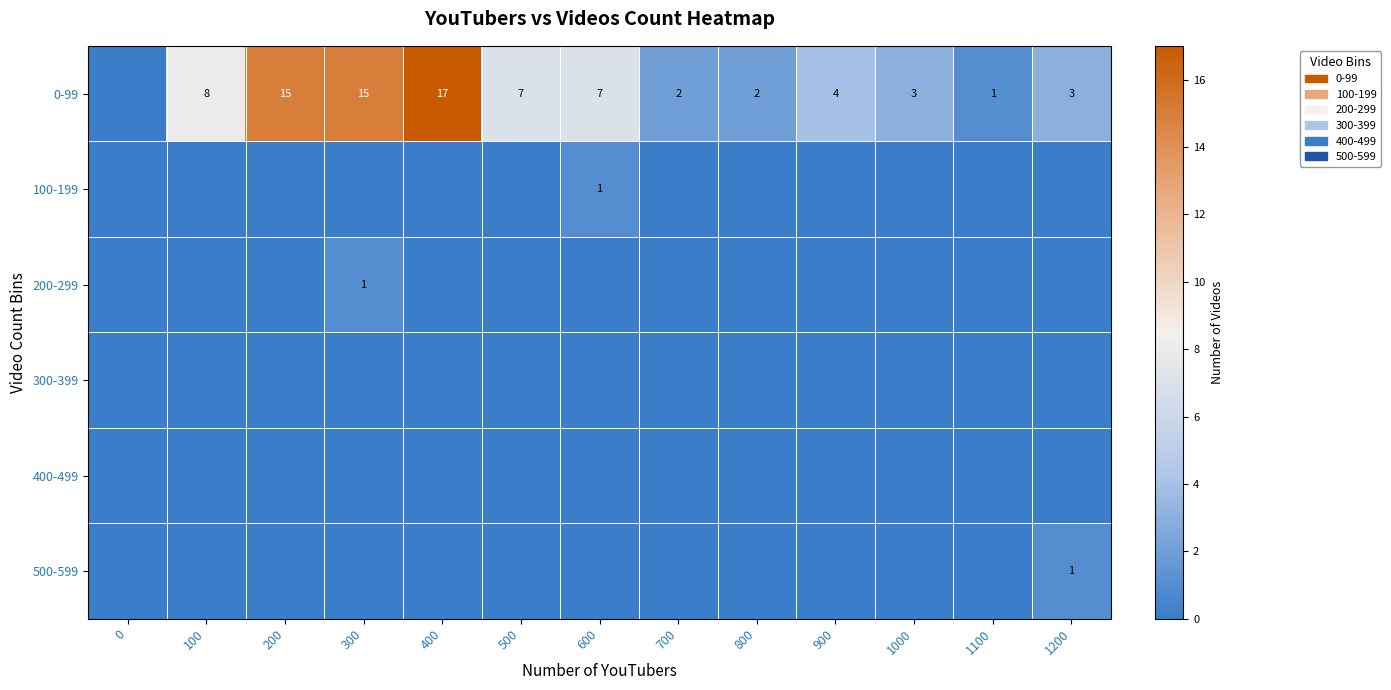

Which label corresponds to the largest value in the chart?

400